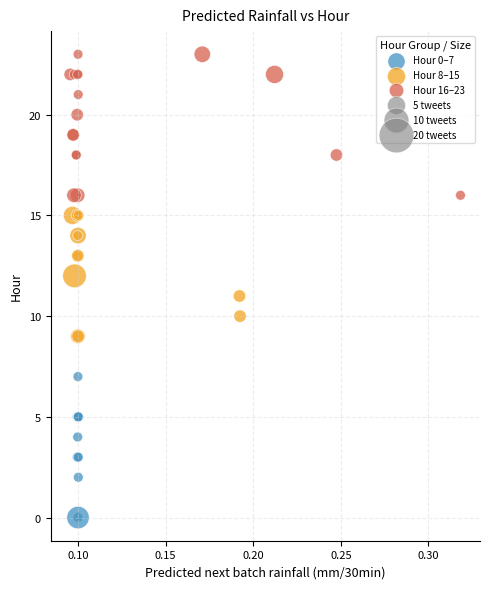

Which series reaches the minimum Y coordinate?

Hour 0–7